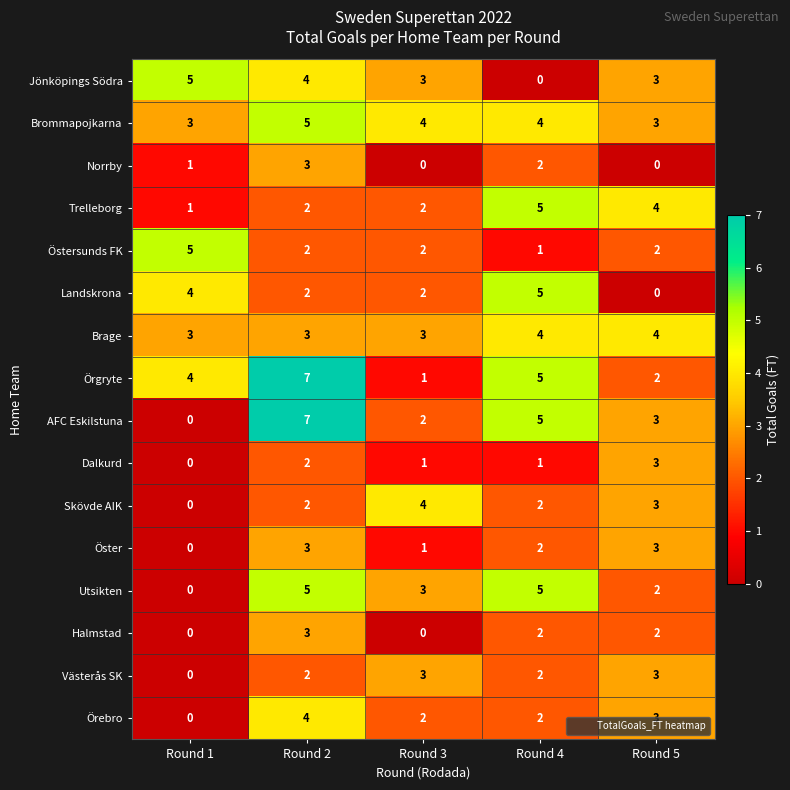

Read the AFC Eskilstuna value at Round 5.

3